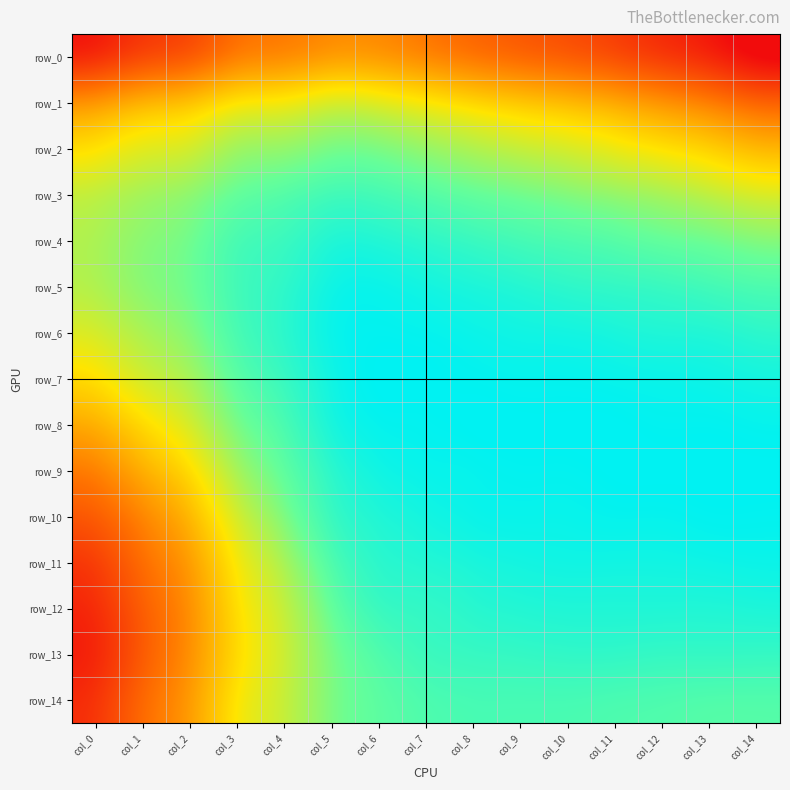

List the series in order of their peak value, lowest first.

row_0, row_1, row_2, row_14, row_3, row_13, row_4, row_12, row_11, row_5, row_6, row_10, row_7, row_8, row_9